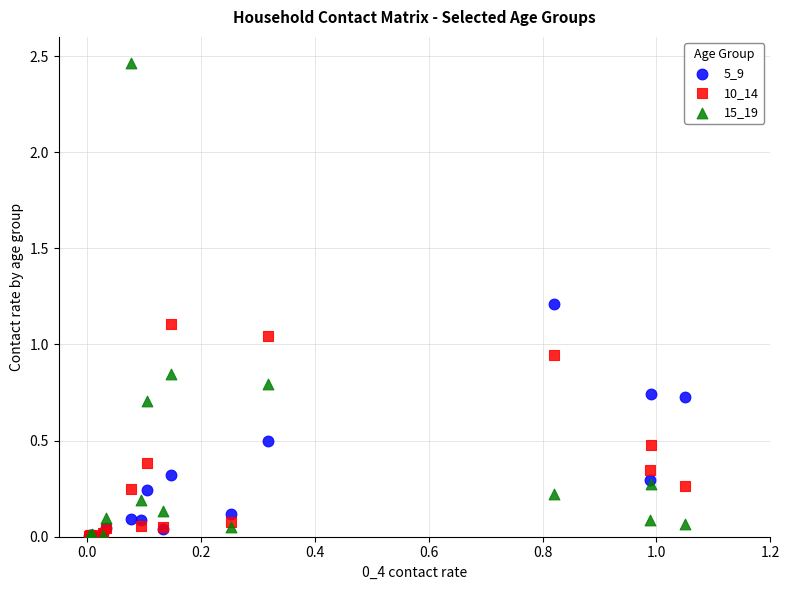

What are all the series names shown in the legend?

5_9, 10_14, 15_19